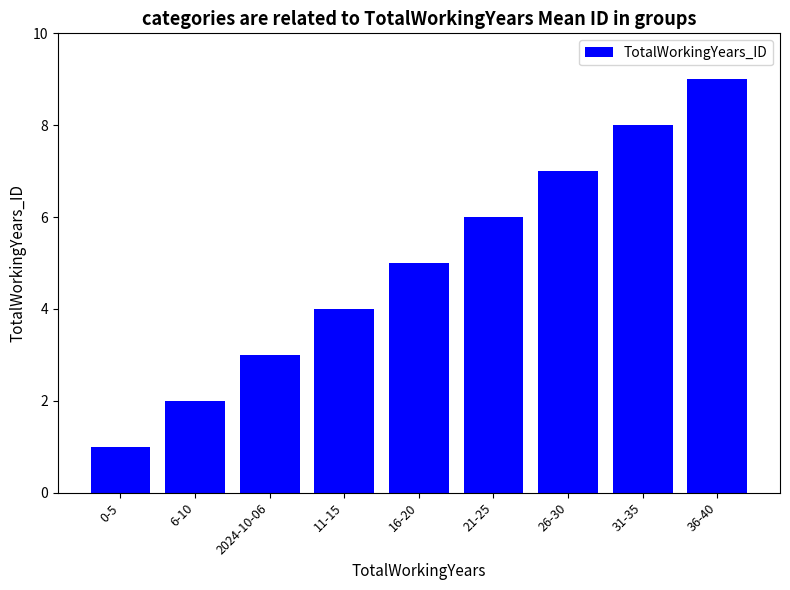

What is the sum of all values?

45